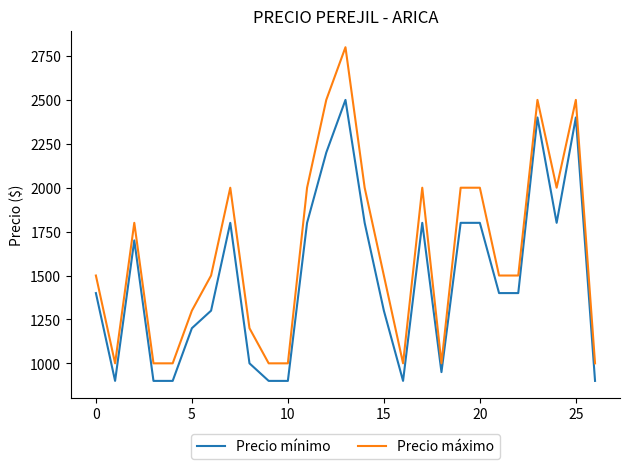

Which series has the largest total across all categories?

Precio máximo